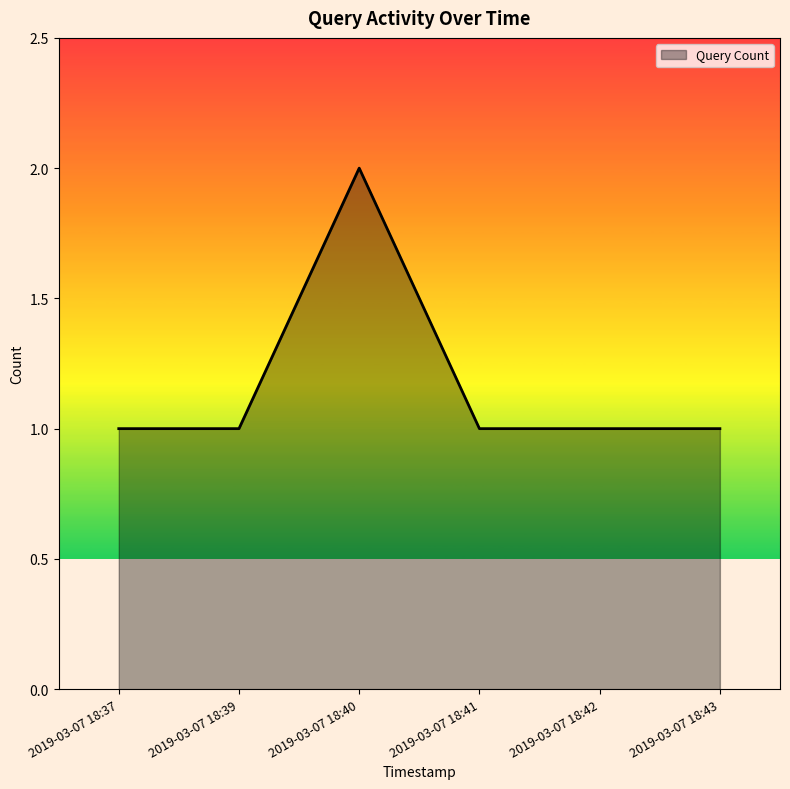

True or false: the data shows 0 at 2019-03-07 18:43.

False